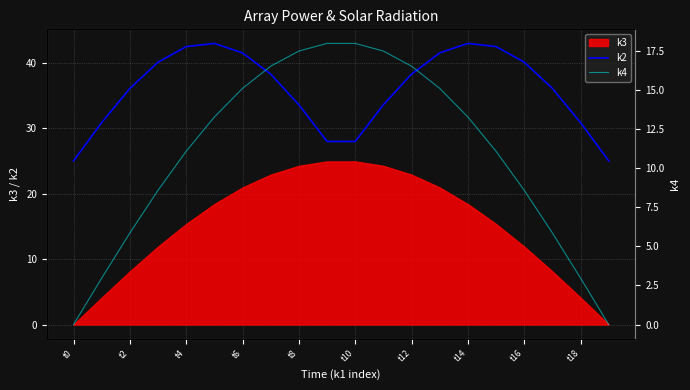

The k2 series shows 26.8 at t6. True or false?

False